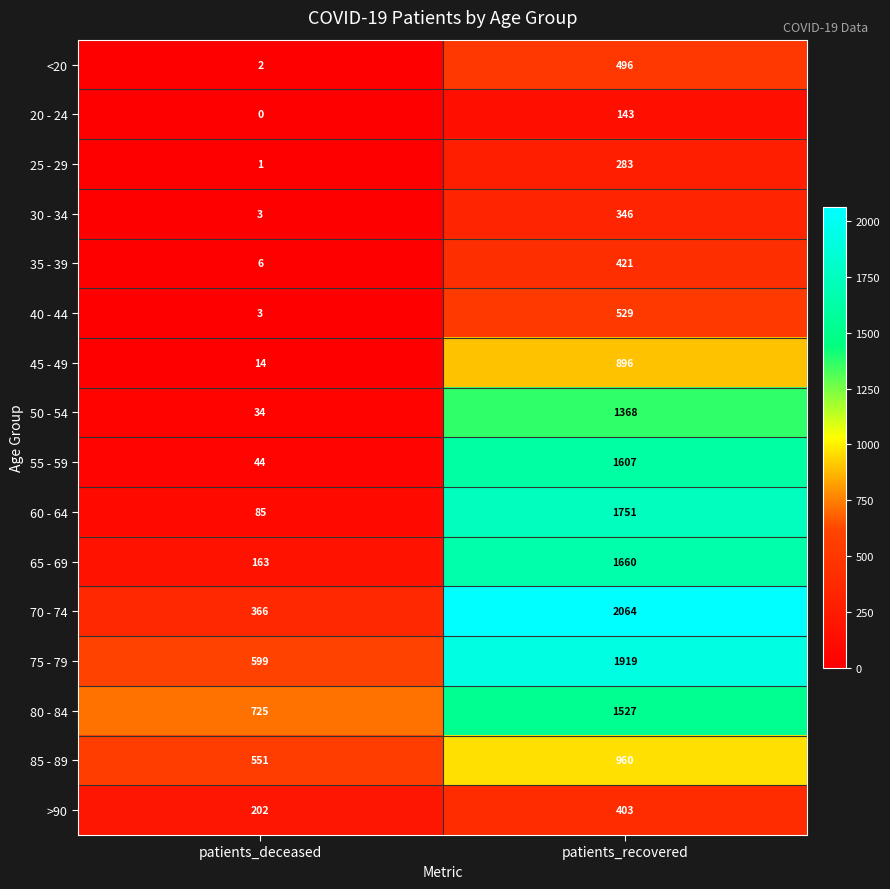

At which label is 50 - 54 closest to 701?

patients_deceased